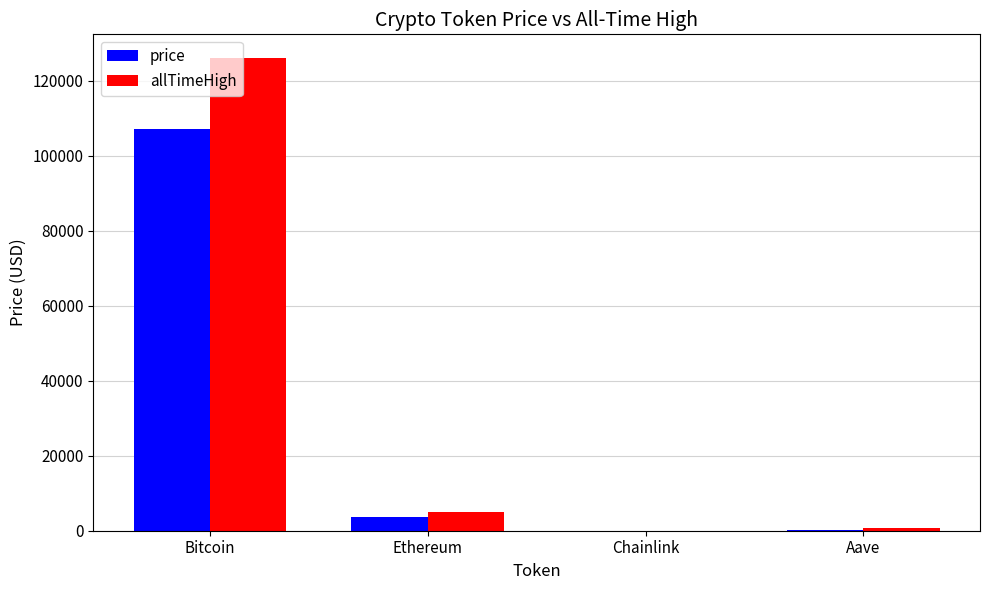

Which category has the highest value in the price series?

Bitcoin